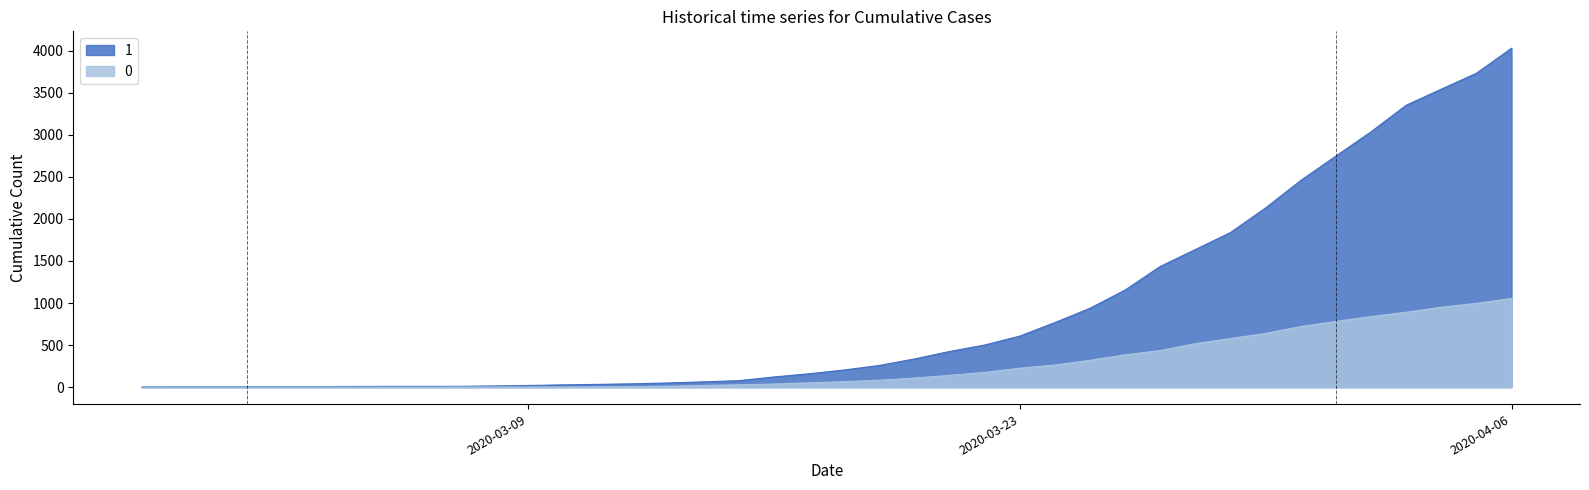

True or false: 1 and 0 cross at least once.

False